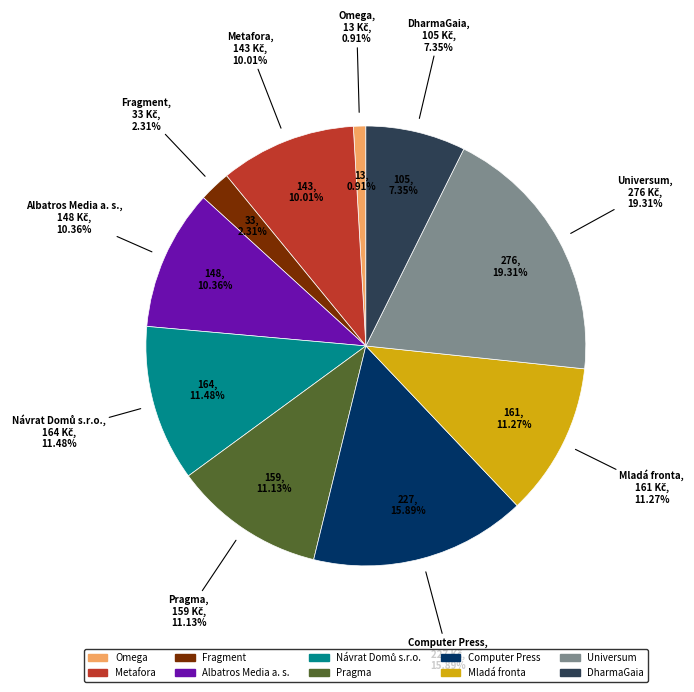

To the nearest percent, what is the average slice percentage?

10%